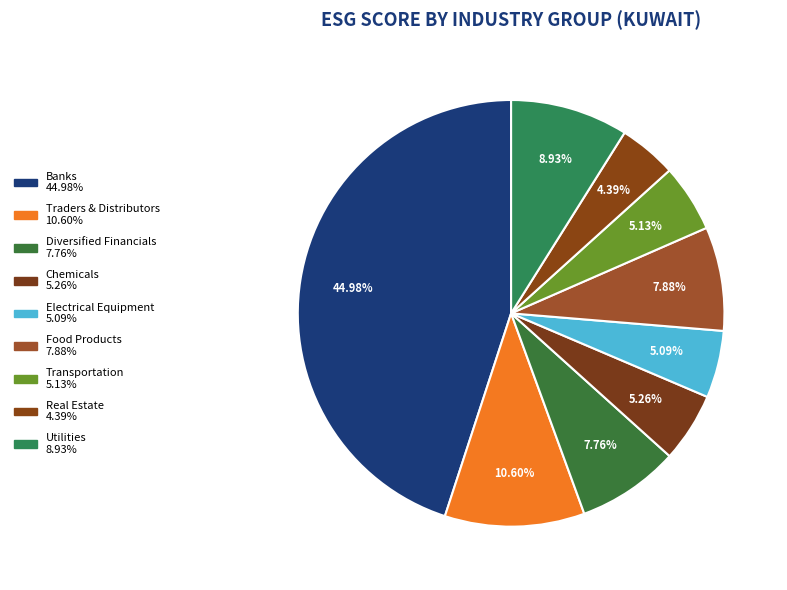

Do Chemicals and Utilities together represent more than half of the pie?

No